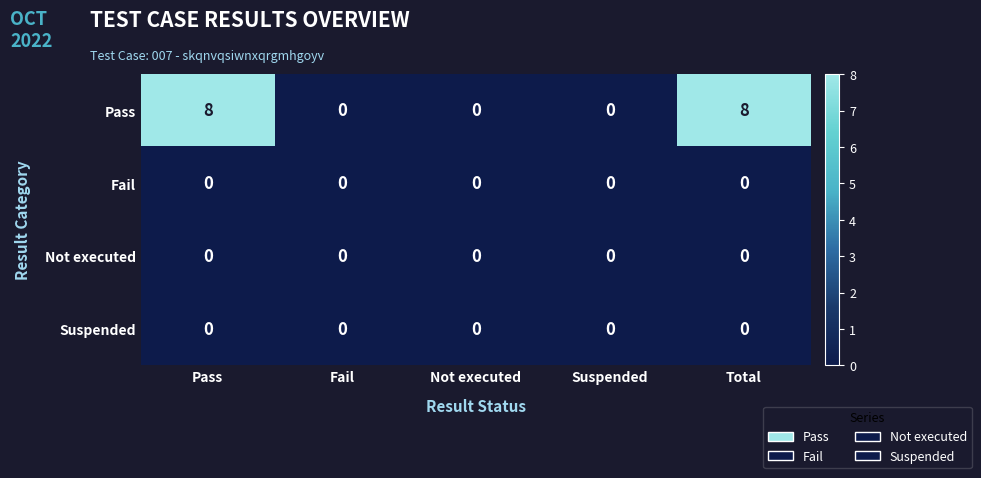

Which series has the largest total across all categories?

Pass